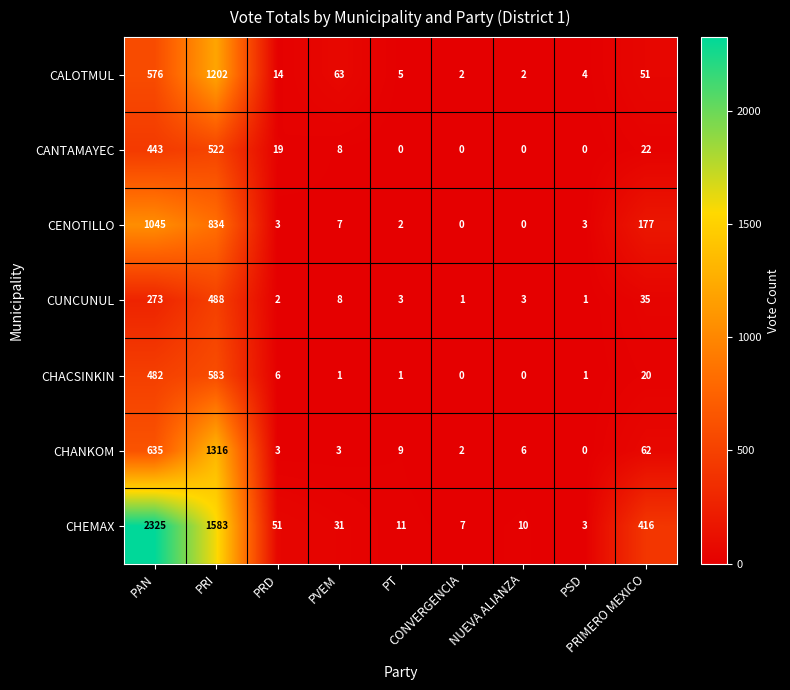

How many positive values does the CENOTILLO series have?

7